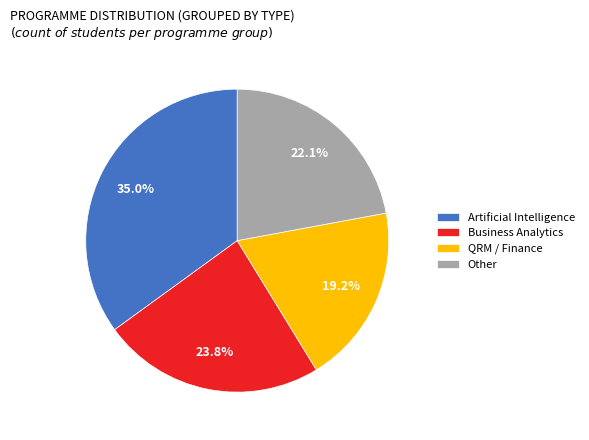

What is the ratio of the value at Business Analytics to the value at QRM / Finance?

1.2